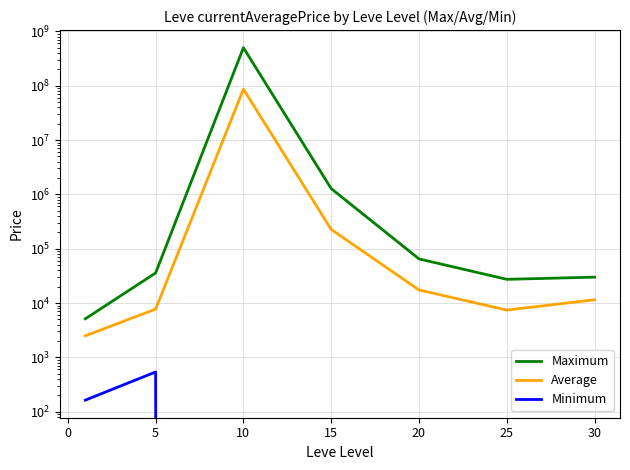

True or false: Average has more than 2 interior local peaks.

False